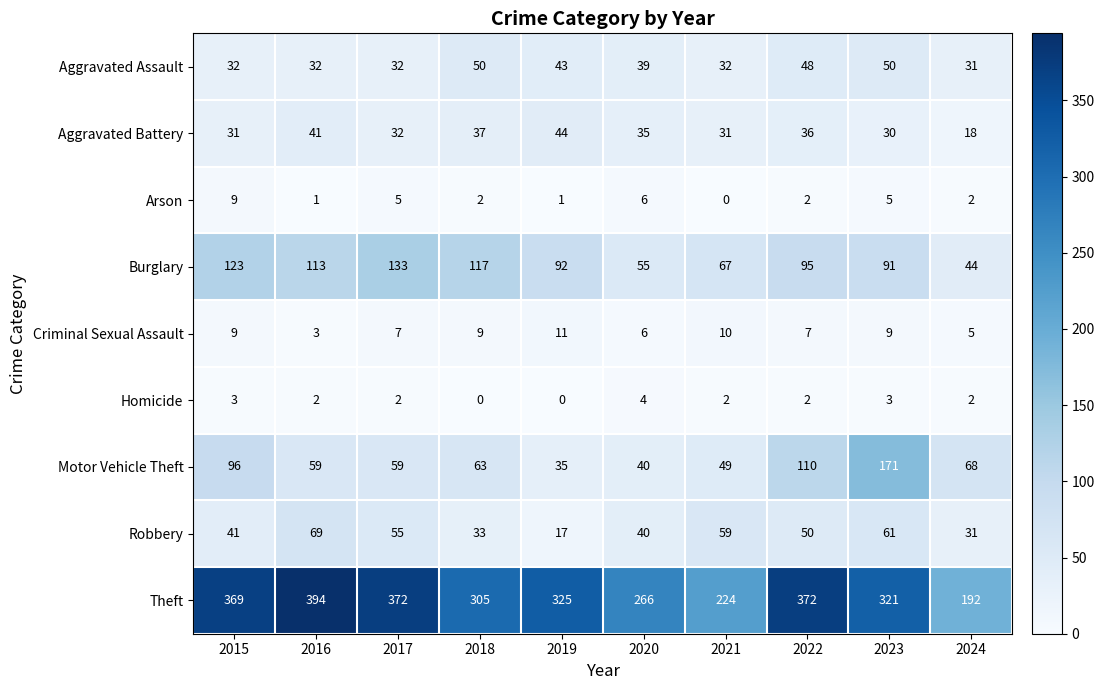

The value of Robbery at 2018 is 33. True or false?

True